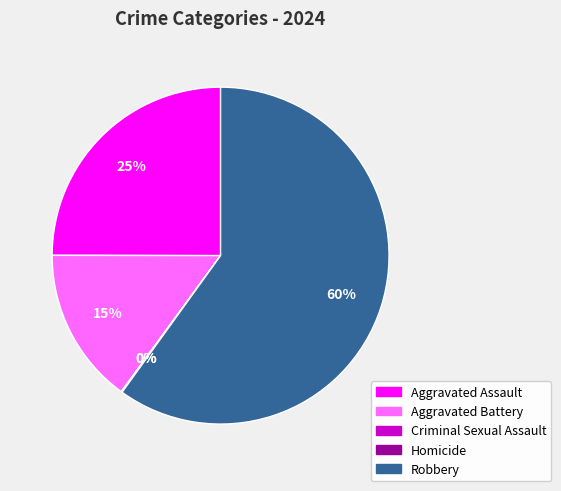

Which slice is the largest?

Robbery